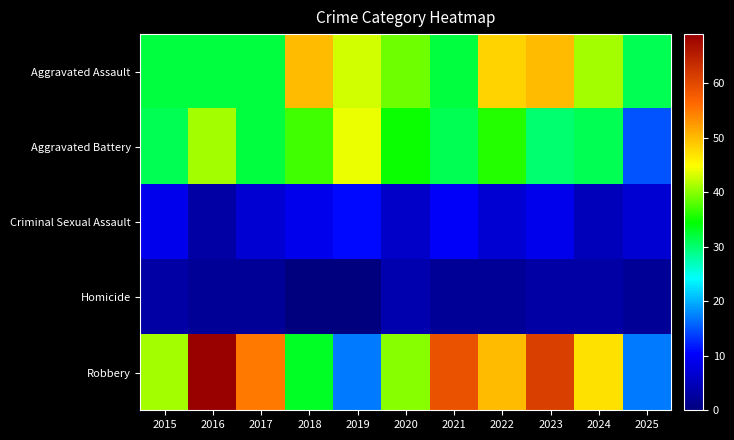

Reading left to right, list all the values displayed in this chart.

Aggravated Assault: 2015=32	2016=32	2017=32	2018=50	2019=43	2020=39	2021=32	2022=48	2023=50	2024=41	2025=31
Aggravated Battery: 2015=31	2016=41	2017=32	2018=37	2019=44	2020=35	2021=31	2022=36	2023=30	2024=31	2025=15
Criminal Sexual Assault: 2015=9	2016=3	2017=7	2018=9	2019=11	2020=6	2021=10	2022=7	2023=9	2024=5	2025=7
Homicide: 2015=3	2016=2	2017=2	2018=0	2019=0	2020=4	2021=2	2022=2	2023=3	2024=3	2025=2
Robbery: 2015=41	2016=69	2017=55	2018=33	2019=17	2020=40	2021=59	2022=50	2023=61	2024=47	2025=17